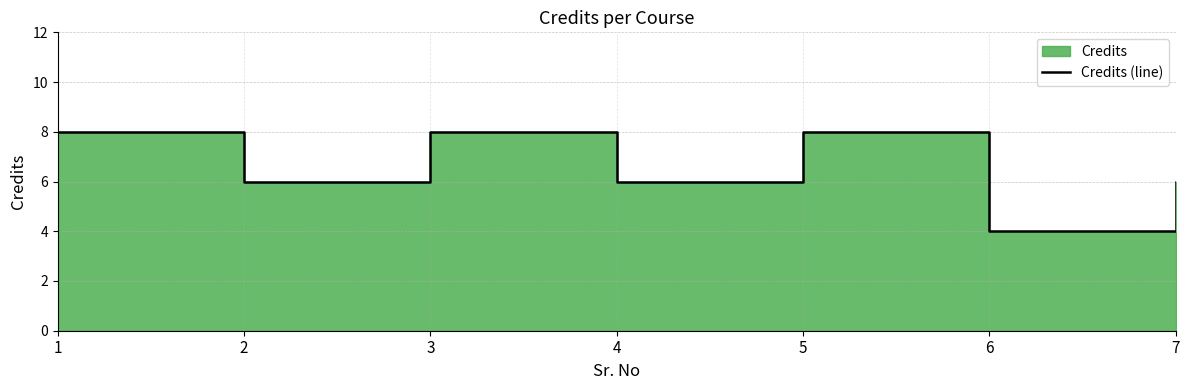

What is the difference between the values at 3 and 4?

2